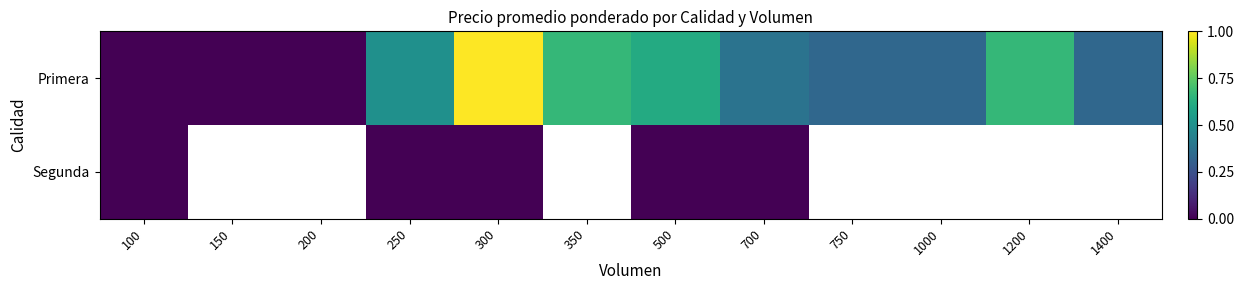

List the series in order of their peak value, lowest first.

Segunda, Primera